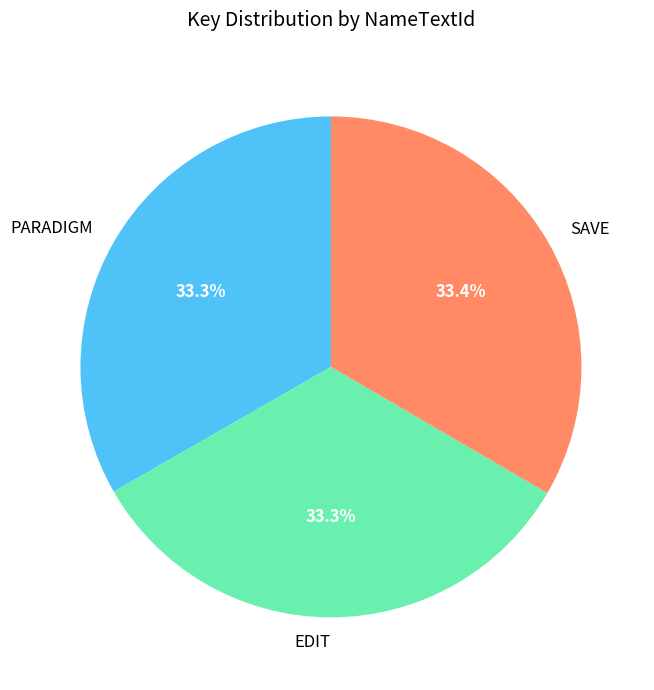

How many segments does this pie chart have?

3